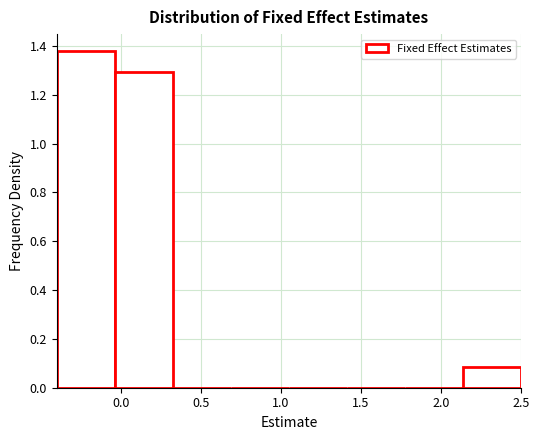

Reading left to right, list every bar in this chart as the range it spans on the x-axis followed by its height. Neither the bar edges nor the heights are printed on the chart, so give them approximately, as read against the axes.

-0.40 to -0.05: 1.38
-0.05 to 0.35: 1.30
0.35 to 0.70: 0
0.70 to 1.05: 0
1.05 to 1.40: 0
1.40 to 1.80: 0
1.80 to 2.15: 0
2.15 to 2.50: 0.08